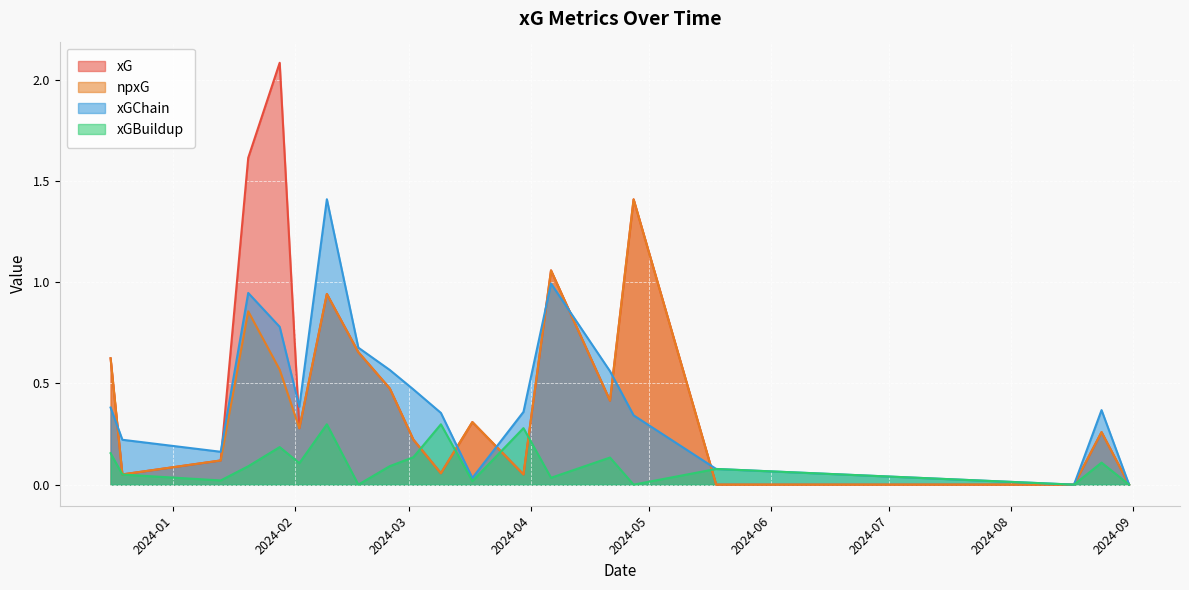

What is the greatest value displayed?

2.1